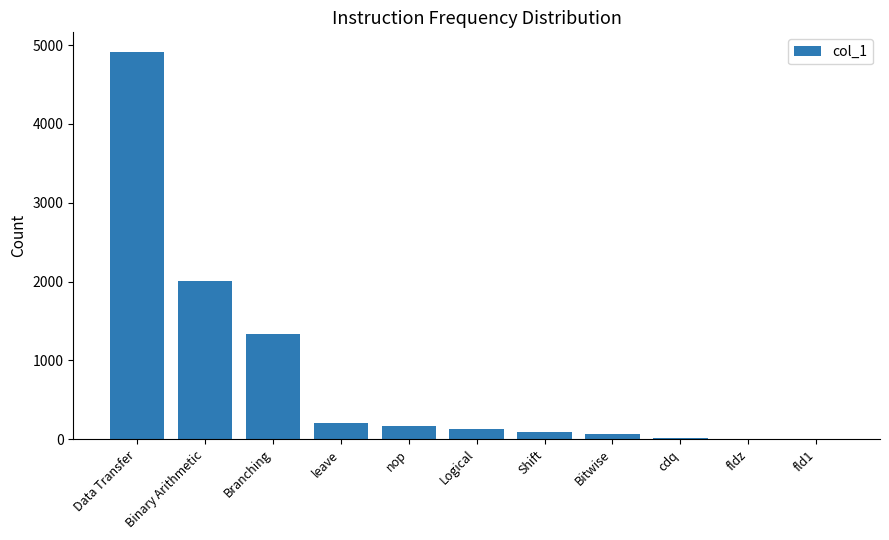

What is the maximum value shown in the chart?

4917